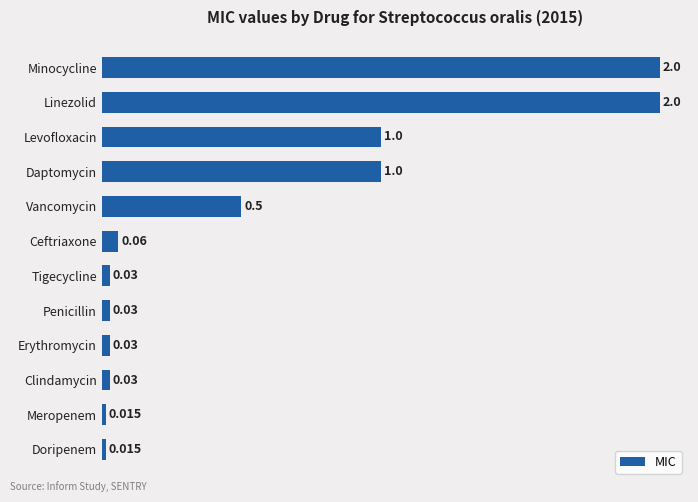

What is the difference between the maximum and minimum values?

2.0